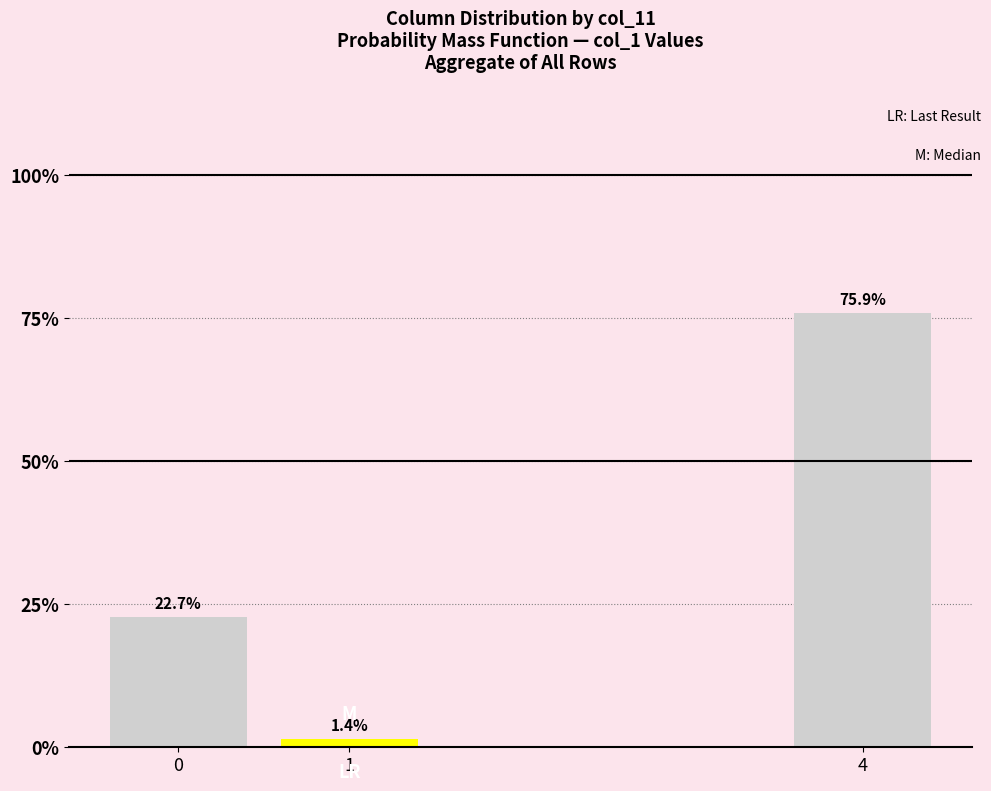

Reading left to right, list all the values displayed in this chart.

0=0.2	1=0.0	4=0.8